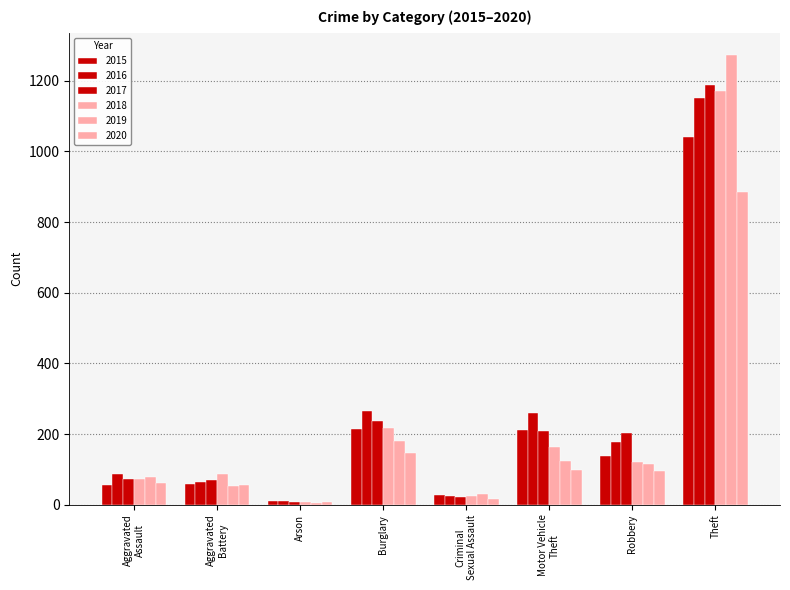

How many values in the 2020 series are below 97?

4